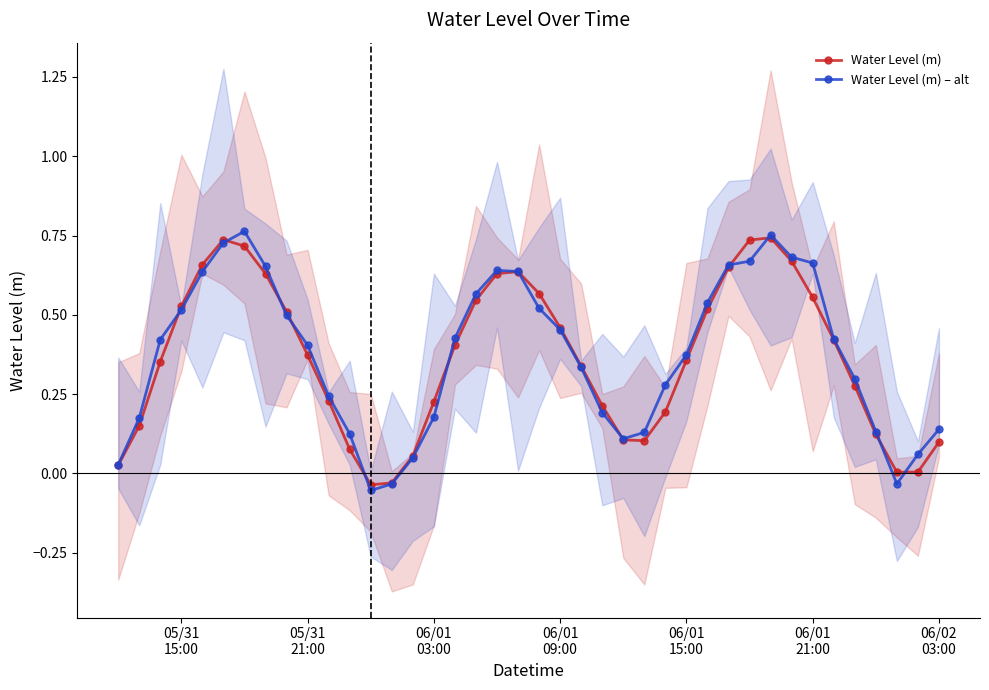

True or false: Water Level (m) has more than 2 points higher than both neighbors.

True